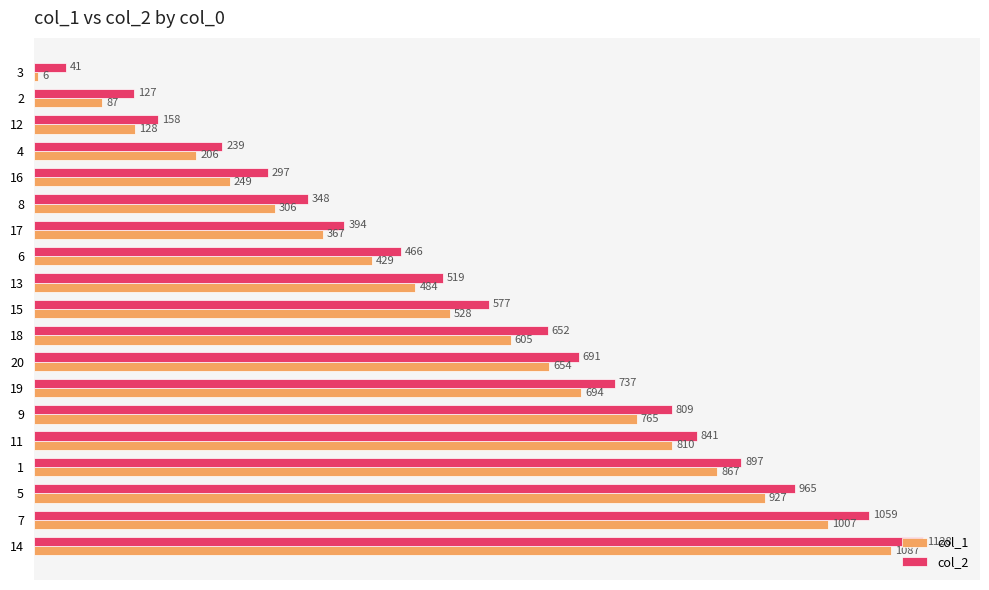

Which category has the highest value in the col_1 series?

14